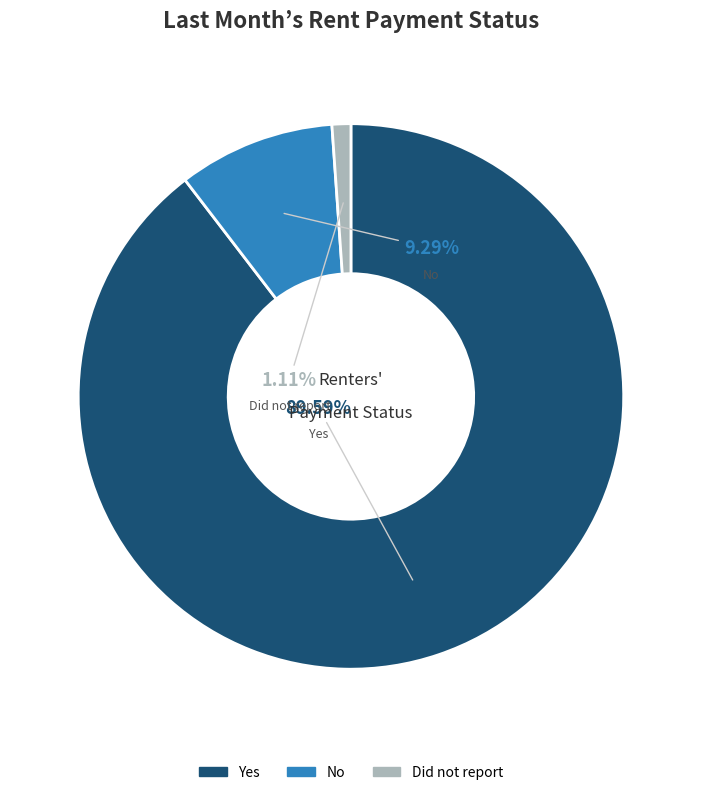

What portion of the pie excludes No?

90.7%